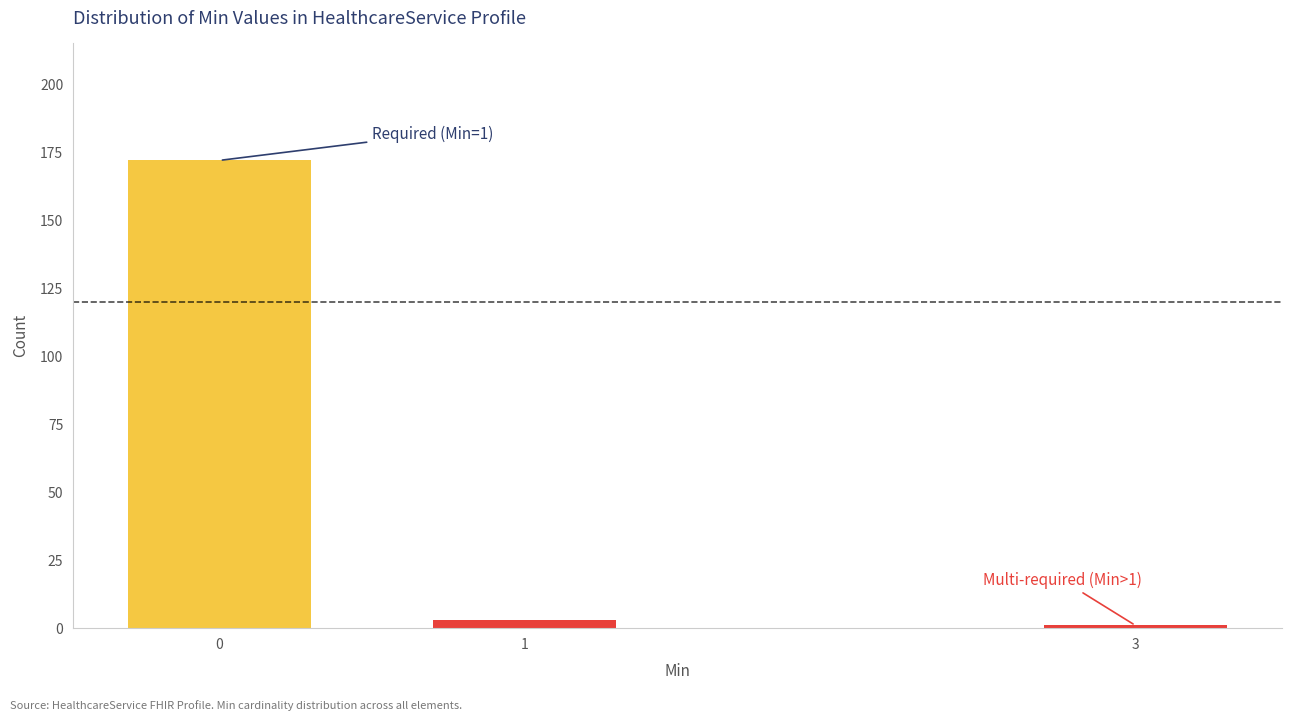

Reading left to right, extract all data points from this chart.

172	3	1